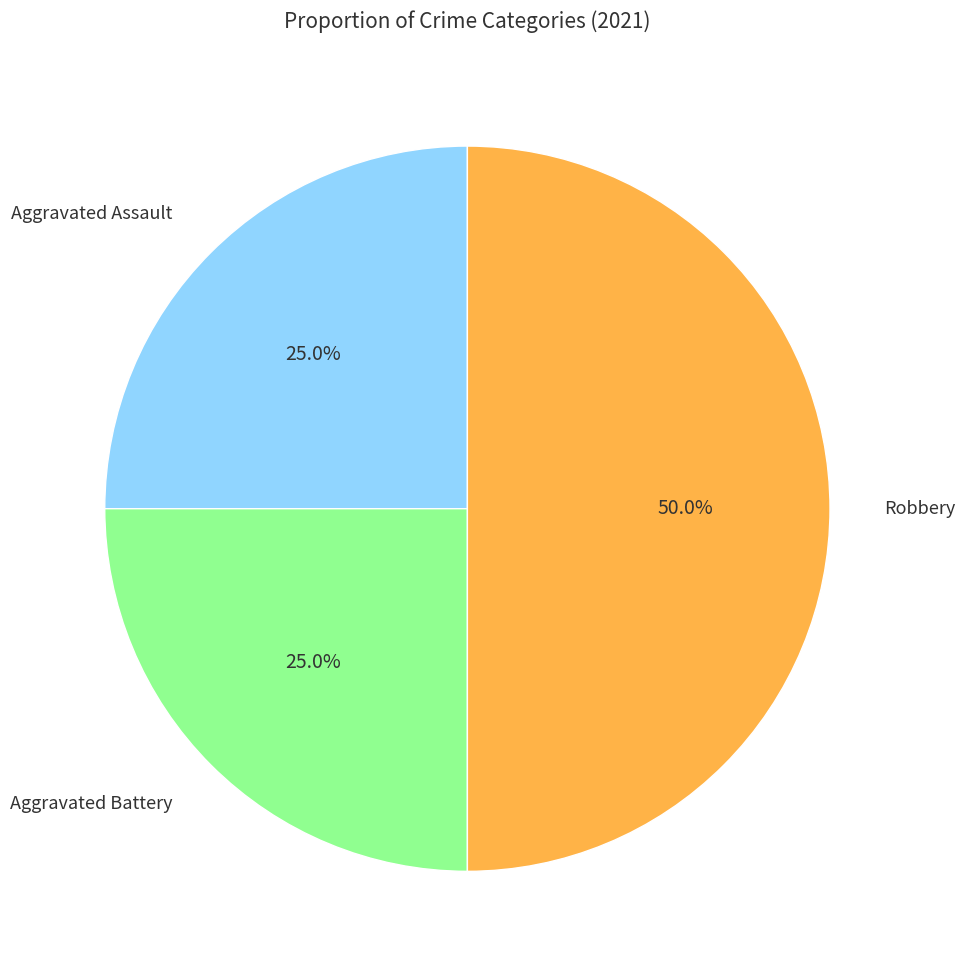

How many segments does this pie chart have?

3